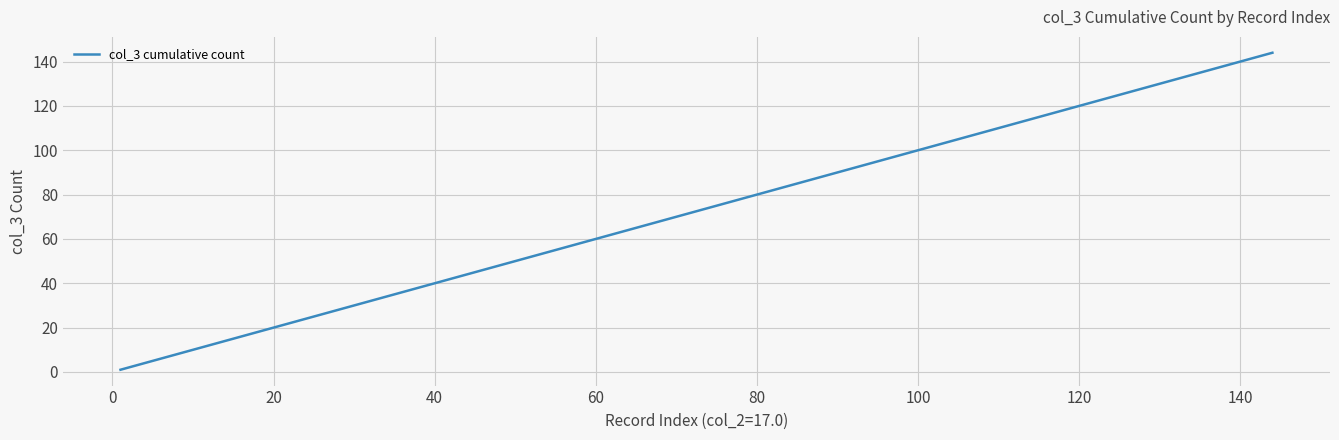

Reading right to left, transcribe all the data shown in this chart.

144	136	127	118	109	100	91	82	73	64	55	46	37	28	19	10	1